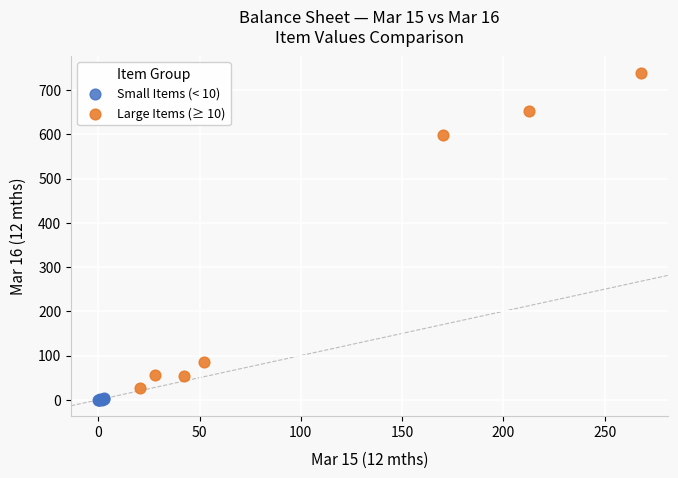

Which series has the widest spread of Y values?

Large Items (≥ 10)